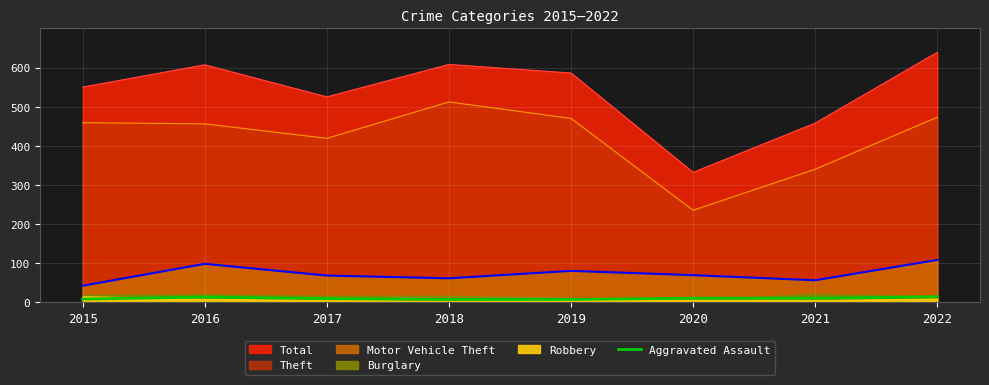

How many lines are shown in the chart?

1